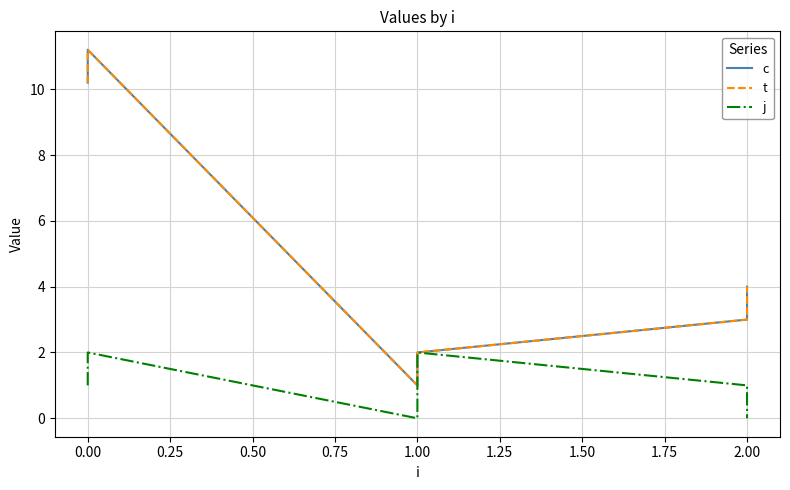

How many lines are shown in the chart?

3